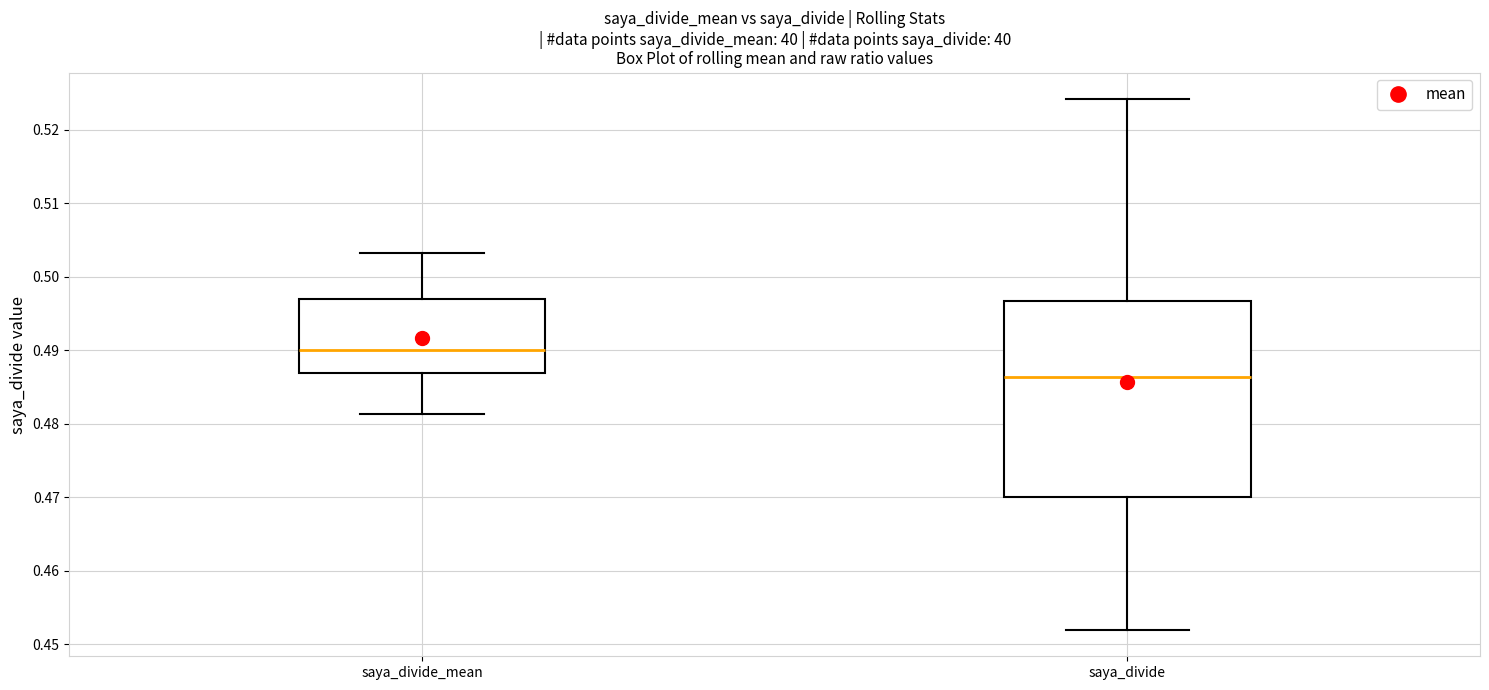

Which box has the highest median line?

saya_divide_mean